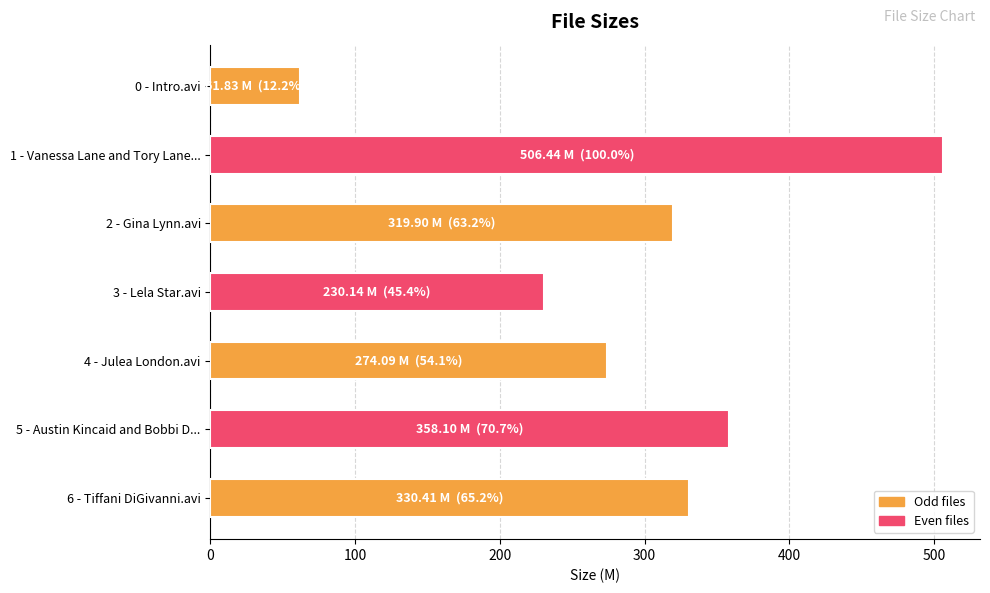

Reading top to bottom, extract all data points from this chart.

61.8	506.4	319.9	230.1	274.1	358.1	330.4